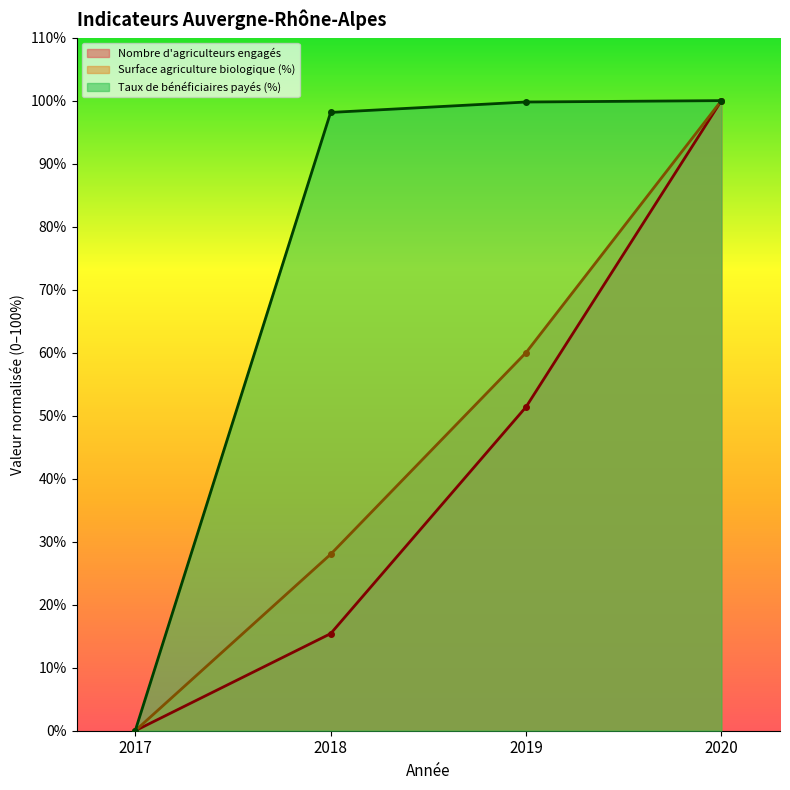

Which series has the largest total across all categories?

Taux de bénéficiaires payés (%)